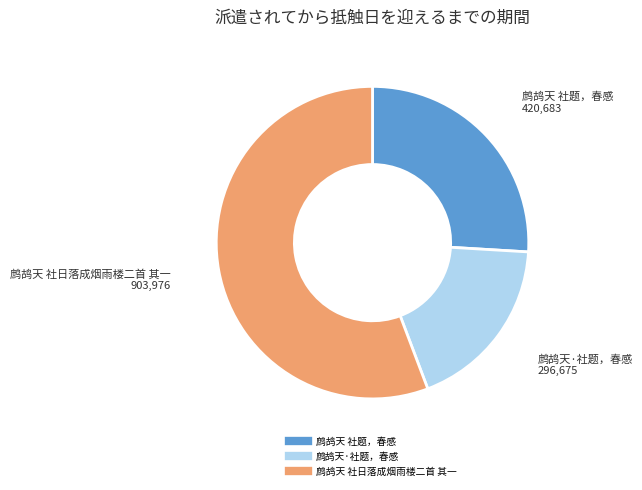

Rank the categories by value from highest to lowest.

鹧鸪天 社日落成烟雨楼二首 其一, 鹧鸪天 社题，春感, 鹧鸪天·社题，春感